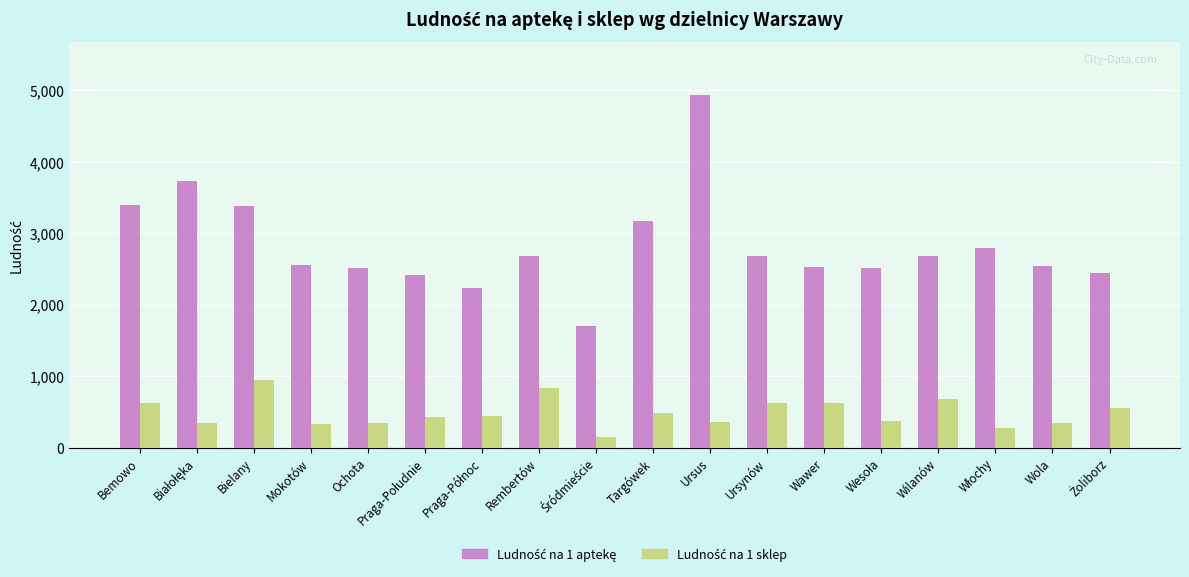

What is the greatest value displayed?

4938.0